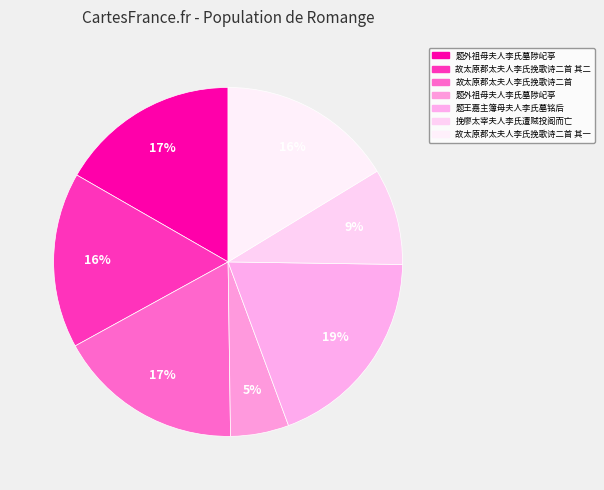

How many segments does this pie chart have?

7